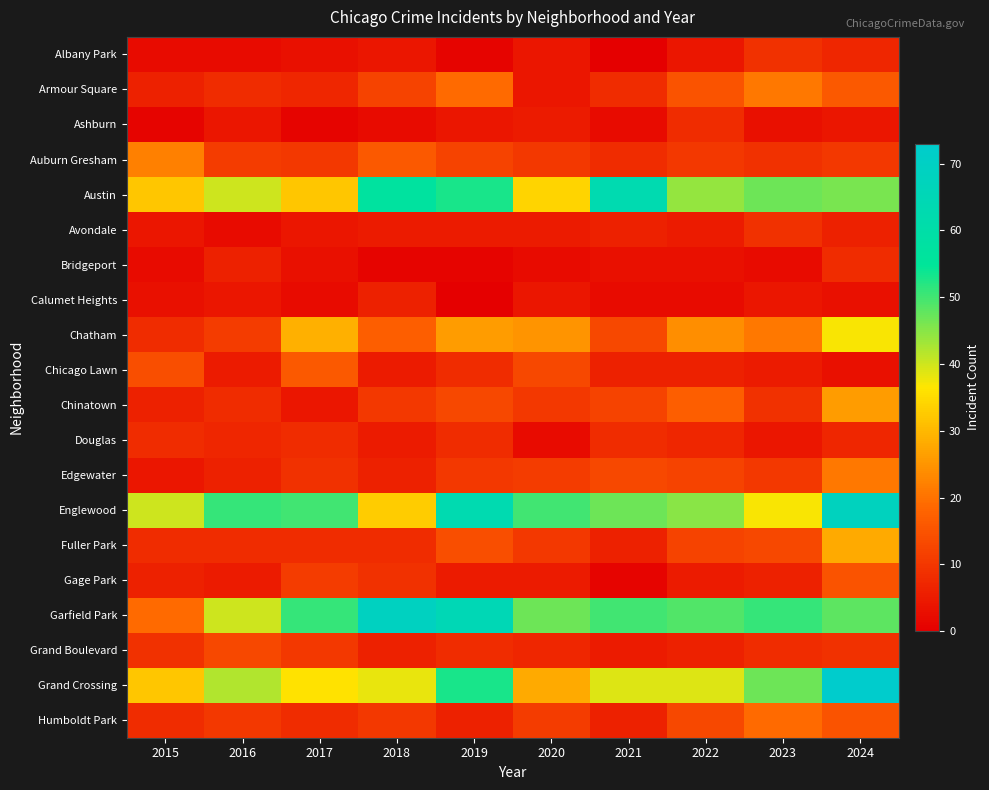

Reading left to right, transcribe all the data shown in this chart.

Albany Park: 2015=2	2016=2	2017=3	2018=4	2019=1	2020=4	2021=0	2022=4	2023=9	2024=7
Armour Square: 2015=6	2016=8	2017=7	2018=12	2019=19	2020=4	2021=8	2022=15	2023=21	2024=16
Ashburn: 2015=1	2016=4	2017=1	2018=2	2019=4	2020=5	2021=2	2022=8	2023=3	2024=4
Auburn Gresham: 2015=22	2016=11	2017=10	2018=16	2019=12	2020=10	2021=8	2022=10	2023=9	2024=10
Austin: 2015=32	2016=40	2017=32	2018=57	2019=53	2020=34	2021=63	2022=44	2023=47	2024=46
Avondale: 2015=4	2016=2	2017=4	2018=5	2019=5	2020=5	2021=6	2022=5	2023=9	2024=6
Bridgeport: 2015=2	2016=6	2017=3	2018=1	2019=1	2020=2	2021=3	2022=3	2023=2	2024=8
Calumet Heights: 2015=3	2016=4	2017=2	2018=6	2019=0	2020=4	2021=2	2022=2	2023=4	2024=3
Chatham: 2015=8	2016=11	2017=29	2018=17	2019=26	2020=25	2021=13	2022=24	2023=21	2024=37
Chicago Lawn: 2015=14	2016=5	2017=16	2018=5	2019=8	2020=13	2021=6	2022=6	2023=5	2024=3
Chinatown: 2015=6	2016=8	2017=4	2018=10	2019=13	2020=10	2021=12	2022=17	2023=9	2024=26
Douglas: 2015=8	2016=7	2017=8	2018=5	2019=8	2020=2	2021=8	2022=7	2023=4	2024=7
Edgewater: 2015=4	2016=6	2017=9	2018=6	2019=10	2020=11	2021=13	2022=12	2023=10	2024=21
Englewood: 2015=40	2016=51	2017=50	2018=33	2019=63	2020=50	2021=47	2022=45	2023=37	2024=68
Fuller Park: 2015=8	2016=8	2017=8	2018=8	2019=14	2020=10	2021=6	2022=12	2023=13	2024=28
Gage Park: 2015=6	2016=5	2017=11	2018=9	2019=5	2020=5	2021=1	2022=5	2023=6	2024=15
Garfield Park: 2015=19	2016=40	2017=51	2018=69	2019=65	2020=47	2021=50	2022=49	2023=51	2024=48
Grand Boulevard: 2015=9	2016=13	2017=10	2018=6	2019=8	2020=7	2021=5	2022=6	2023=8	2024=9
Grand Crossing: 2015=32	2016=42	2017=36	2018=38	2019=53	2020=28	2021=39	2022=39	2023=47	2024=73
Humboldt Park: 2015=8	2016=10	2017=8	2018=10	2019=6	2020=11	2021=6	2022=13	2023=19	2024=15